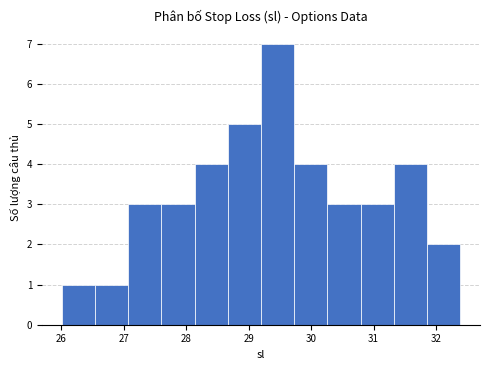

Reading left to right, list every bar in this chart as the range it spans on the x-axis followed by its height. Neither the bar edges nor the heights are printed on the chart, so give them approximately, as read against the axes.

26.0 to 26.5: 1
26.5 to 27.1: 1
27.1 to 27.6: 3
27.6 to 28.1: 3
28.1 to 28.7: 4
28.7 to 29.2: 5
29.2 to 29.7: 7
29.7 to 30.3: 4
30.3 to 30.8: 3
30.8 to 31.3: 3
31.3 to 31.9: 4
31.9 to 32.4: 2